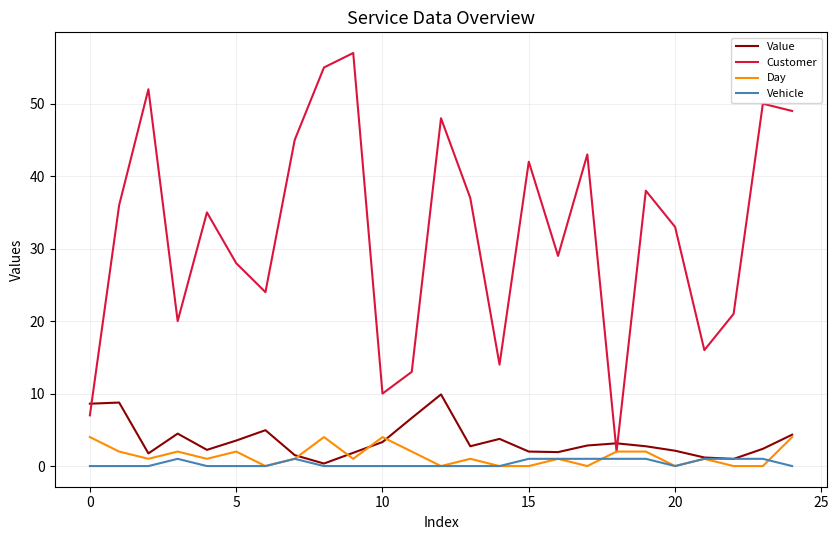

Which series has the largest total across all categories?

Customer